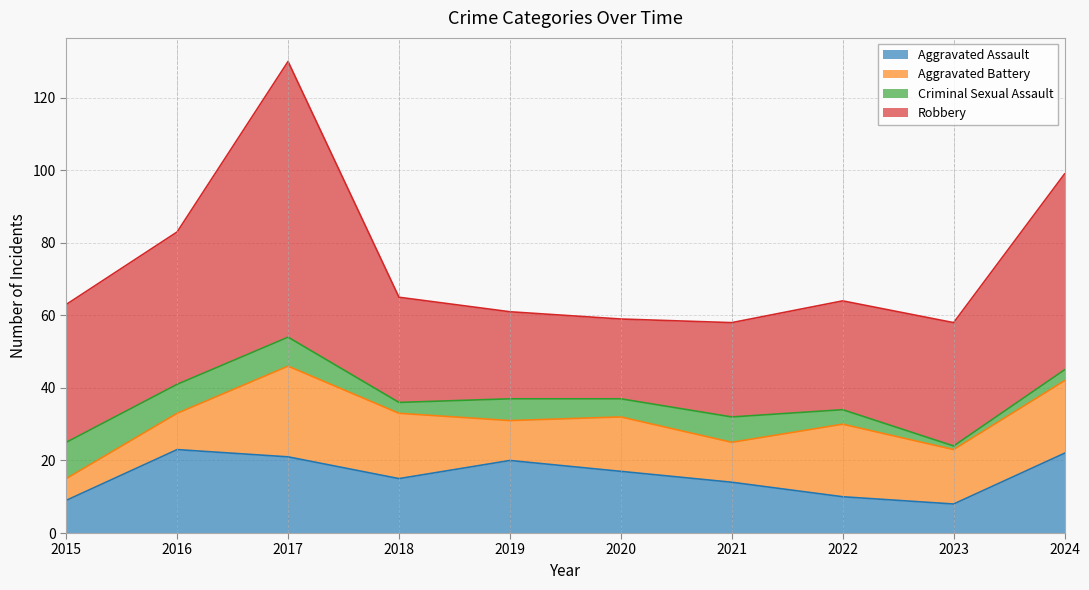

Rank the series by their maximum value, from lowest to highest.

Criminal Sexual Assault, Aggravated Assault, Aggravated Battery, Robbery